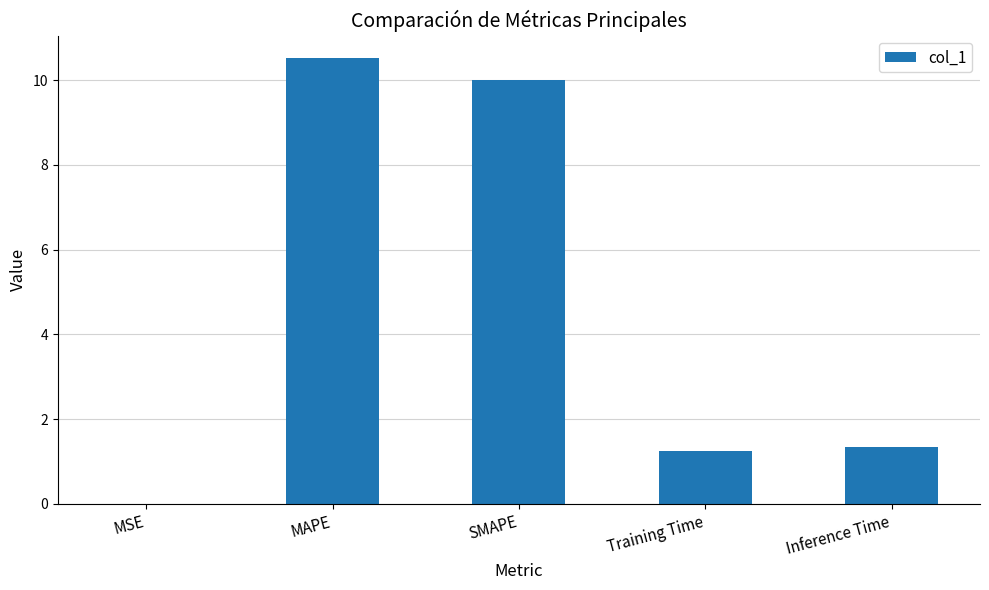

What is the difference between the values at Inference Time and MSE?

1.3